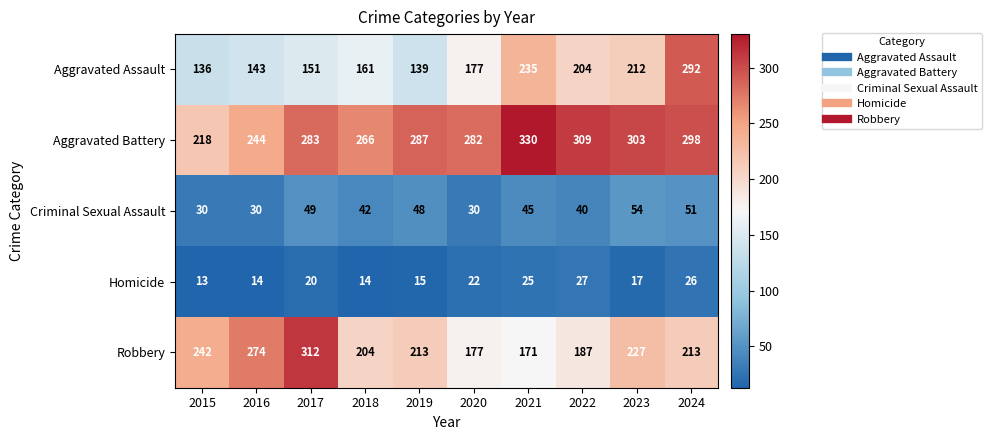

Rank the series by their maximum value, from lowest to highest.

Homicide, Criminal Sexual Assault, Aggravated Assault, Robbery, Aggravated Battery